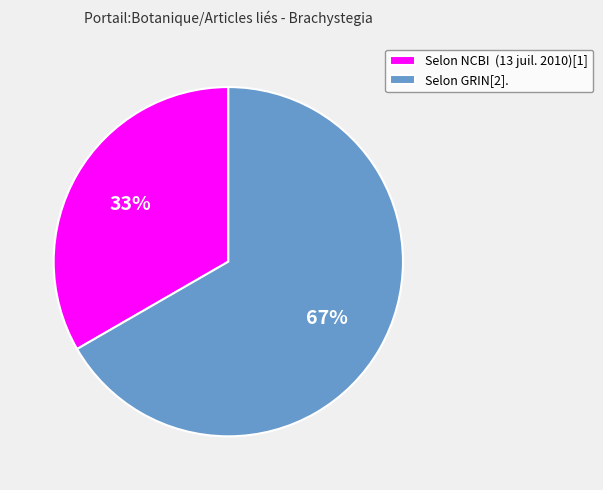

To the nearest percent, what is the combined percentage of Selon GRIN[2]. and Selon NCBI (13 juil. 2010)[1]?

100%